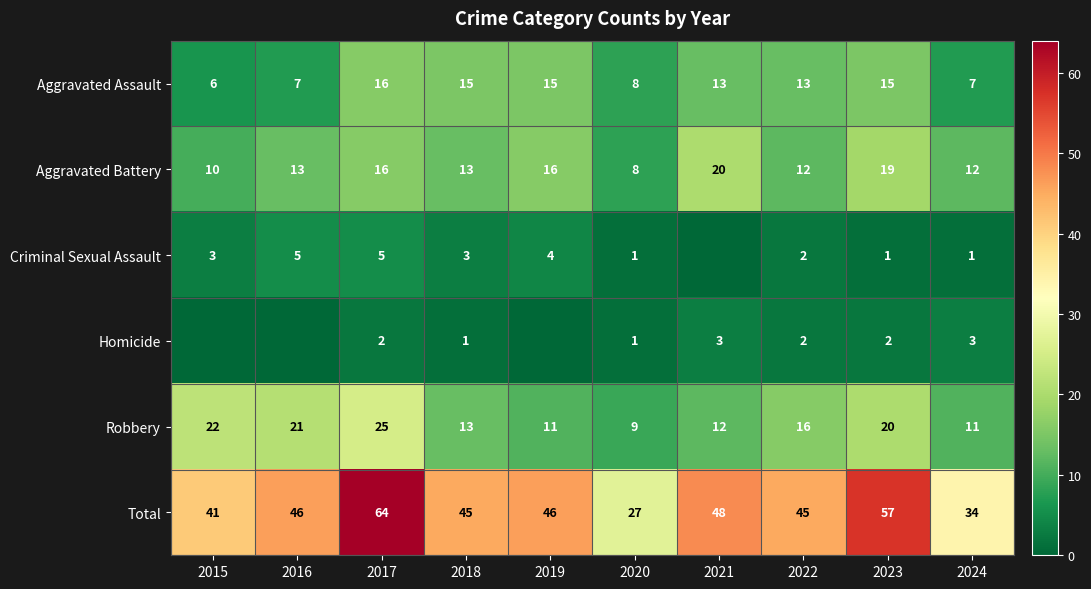

Which category has the highest value across all series?

2017